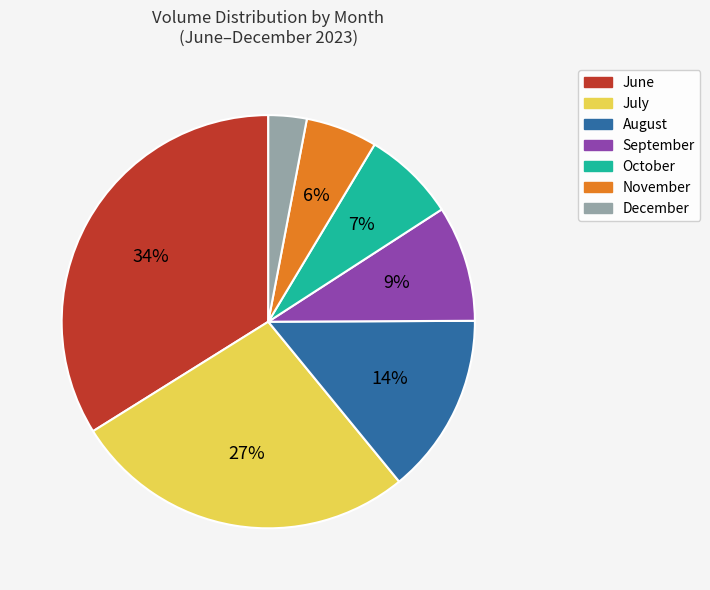

Is there a majority slice in this chart?

No